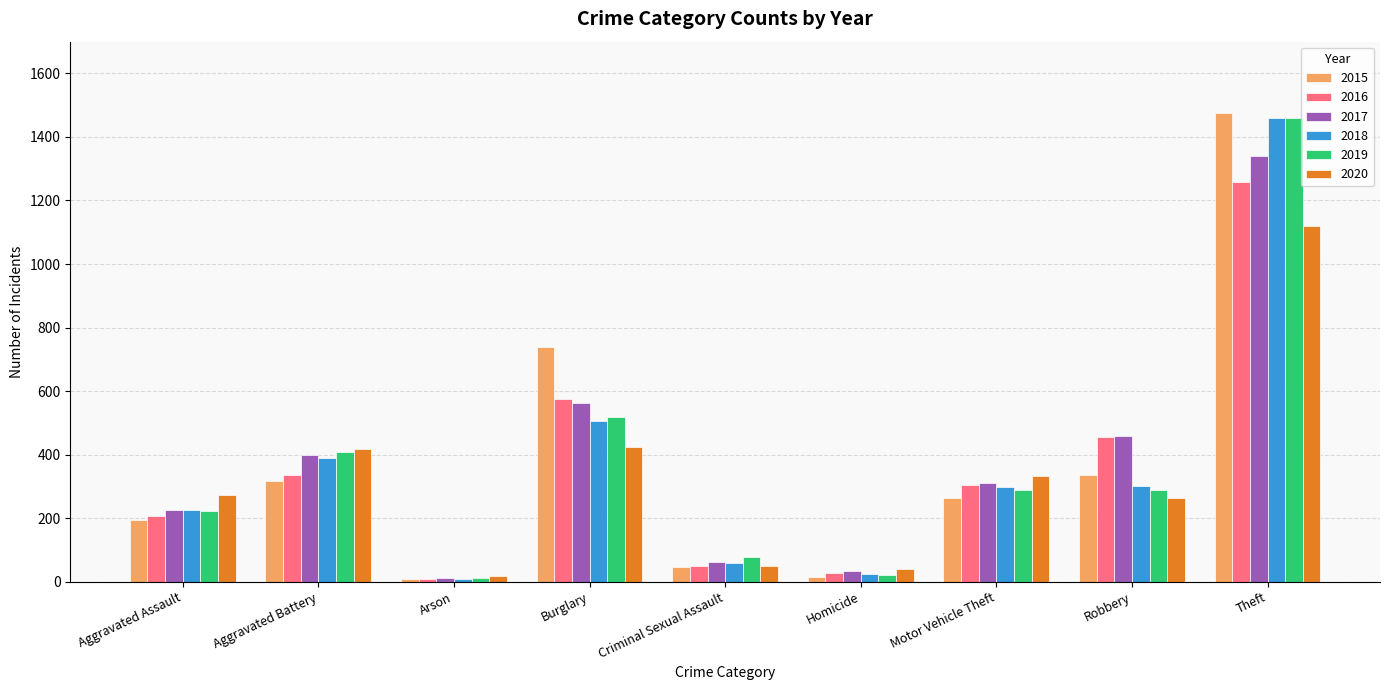

Where does the 2015 series first go above 263?

Aggravated Battery